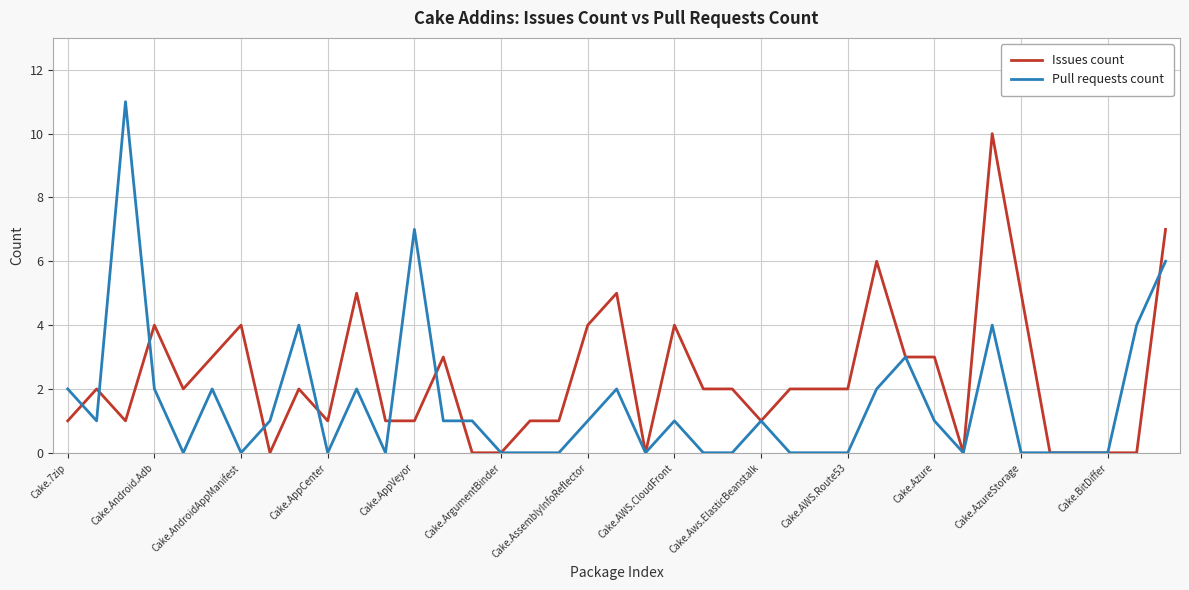

Which series has the widest spread of values?

Pull requests count